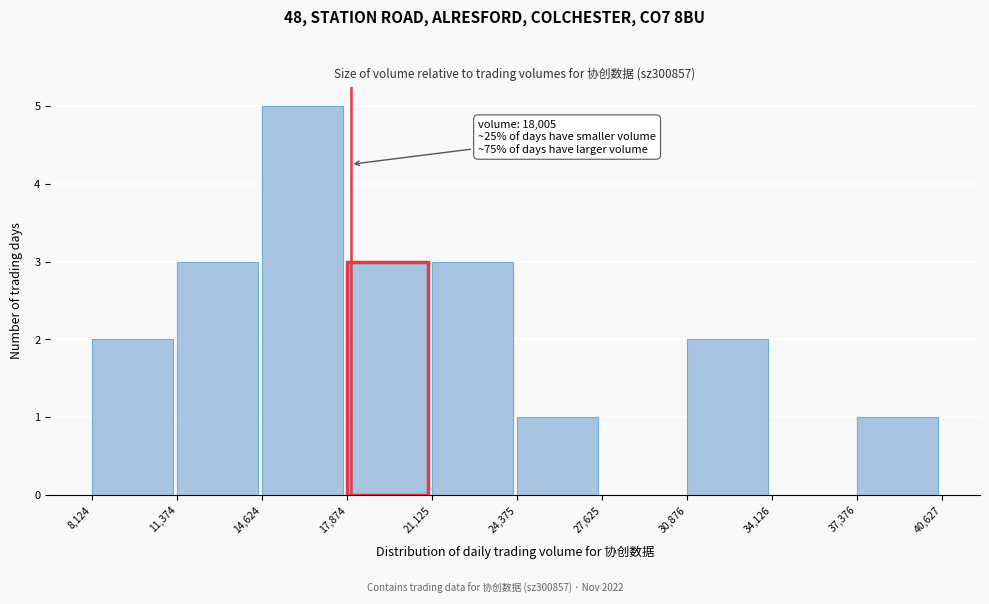

Which range on the x-axis has the tallest bar?

14,624 to 17,874